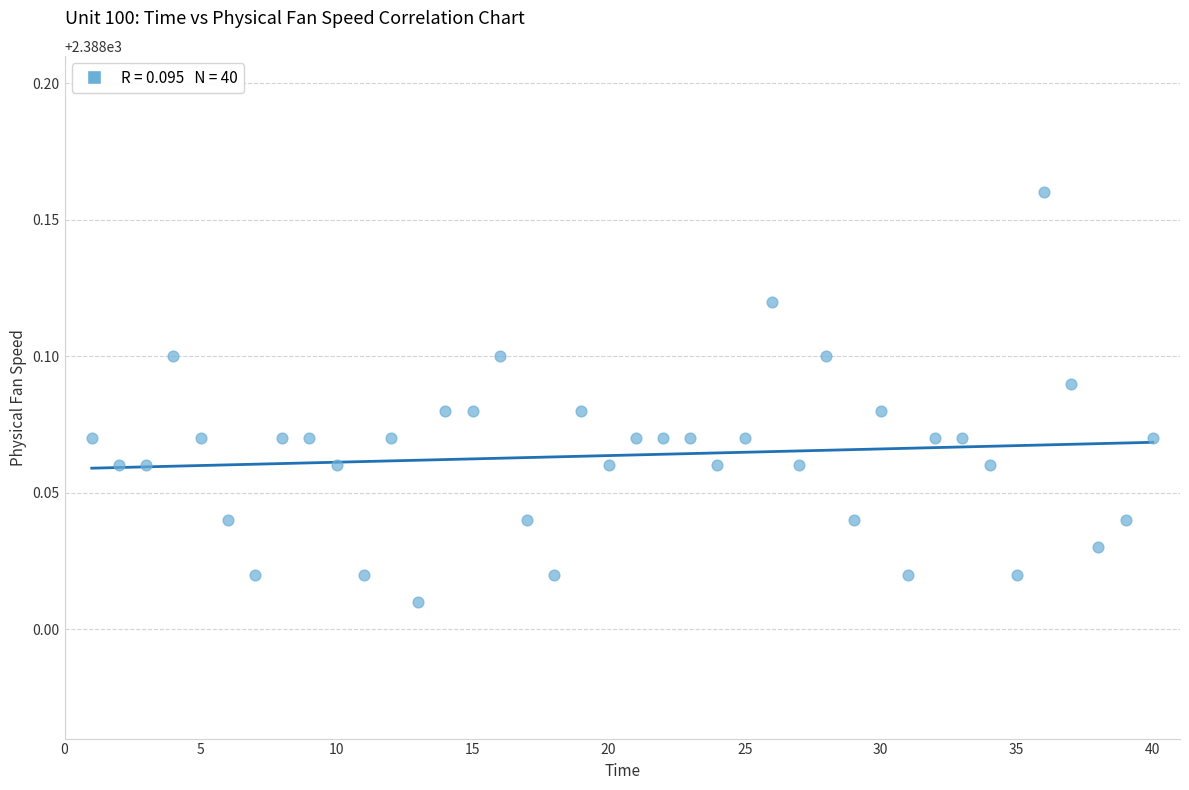

What is the range of X values (max minus min)?

39.0